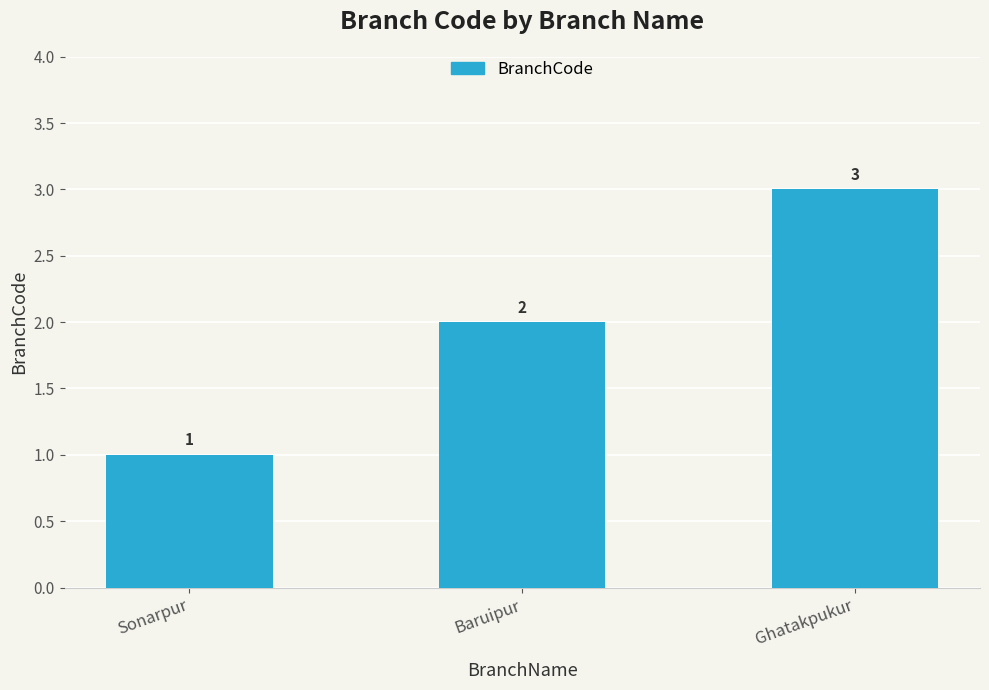

True or false: the data shows 2 at Baruipur.

True